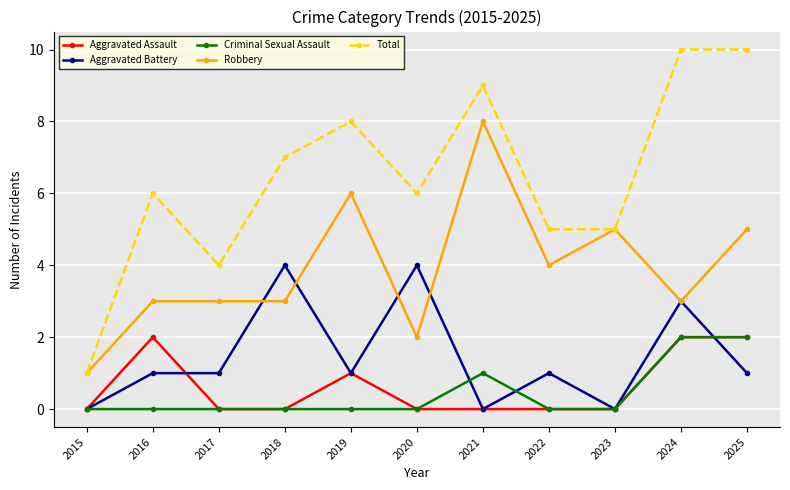

What is the value of the Total point at the 11th from the left?

10